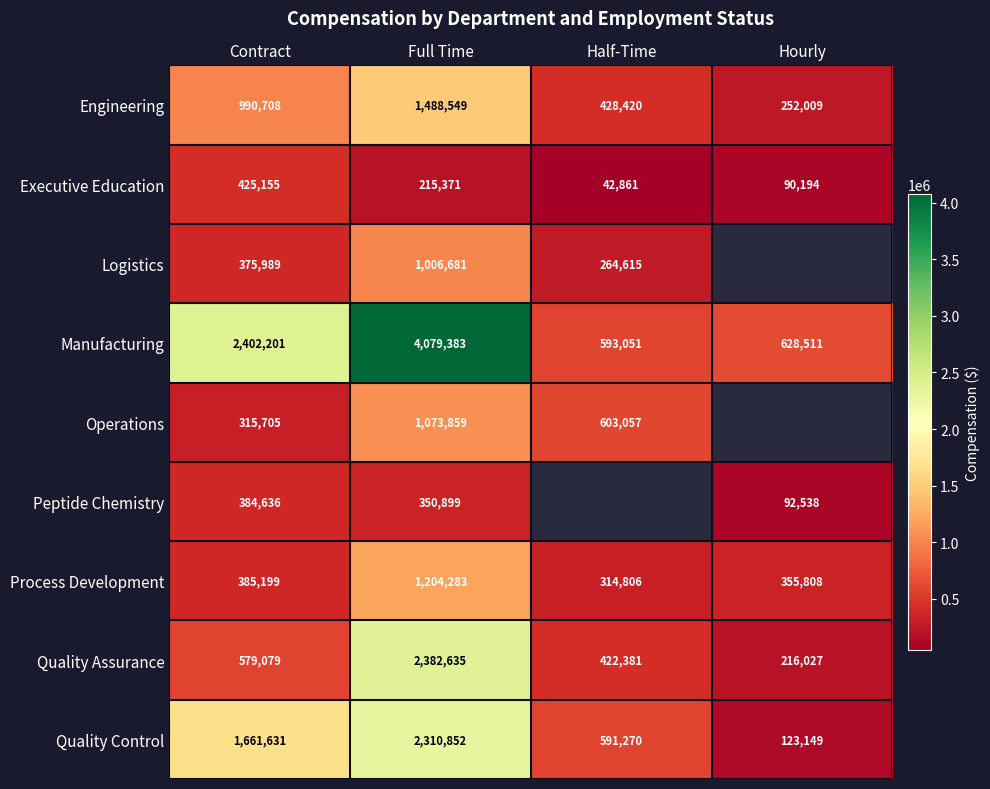

True or false: Quality Control has a value of 591270 at Half-Time.

True